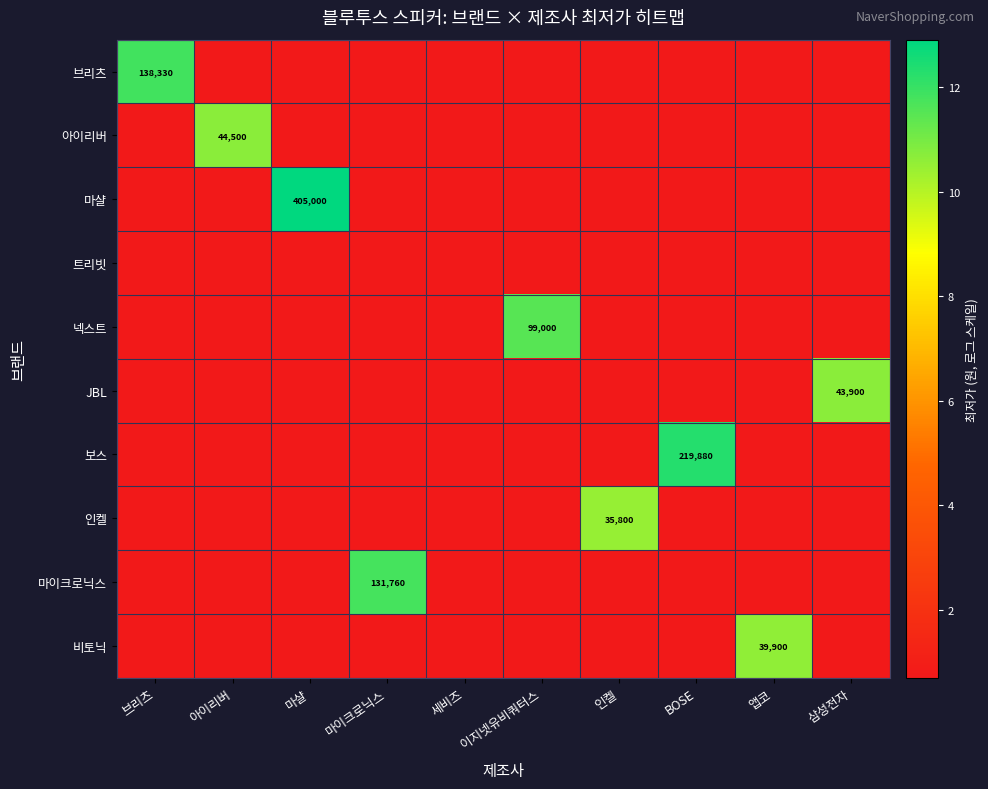

At which label does 브리츠 reach its minimum?

아이리버